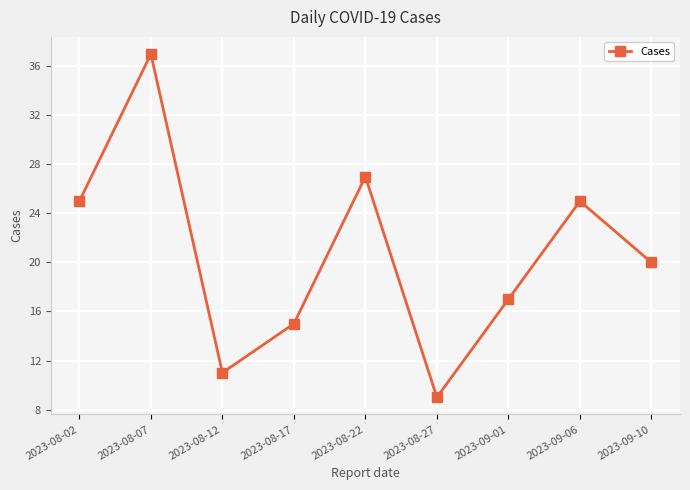

What is the label of the 3rd point from the left?

2023-08-12